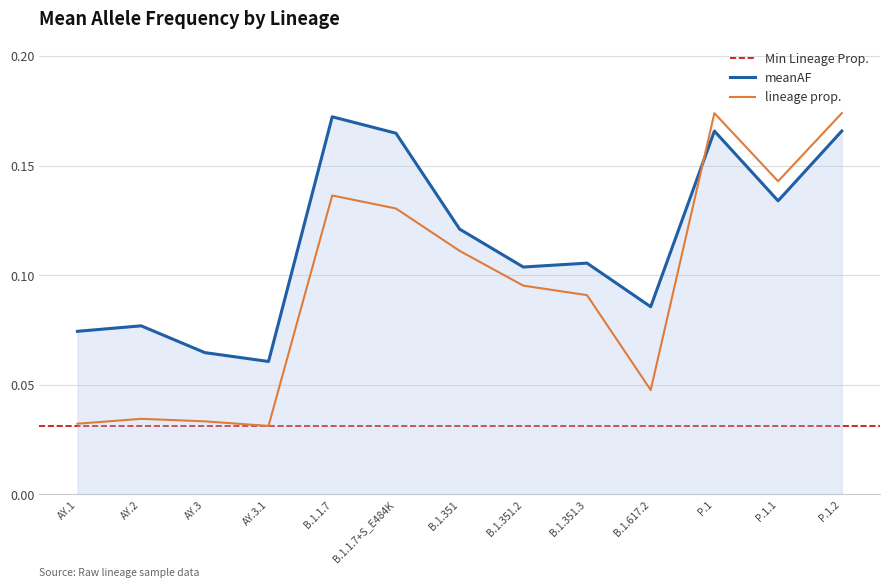

Reading left to right, extract all data points from this chart.

meanAF: 0.1	0.1	0.1	0.1	0.2	0.2	0.1	0.1	0.1	0.1	0.2	0.1	0.2
lineage prop.: 0.0	0.0	0.0	0.0	0.1	0.1	0.1	0.1	0.1	0.0	0.2	0.1	0.2